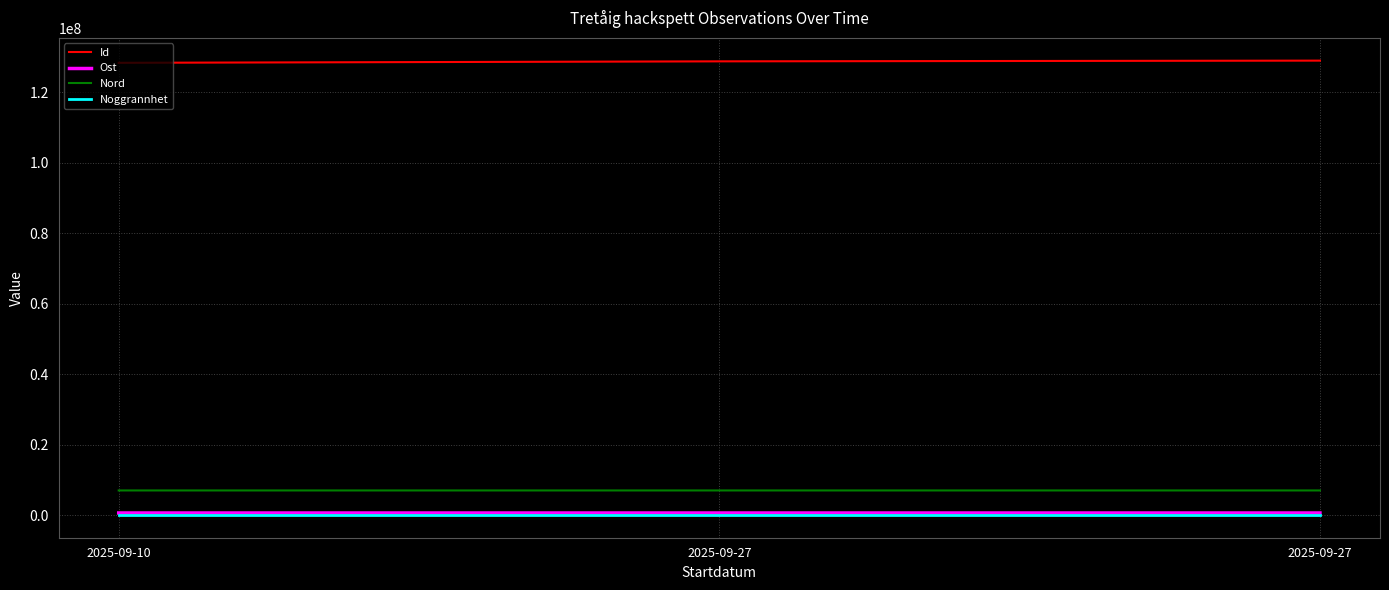

List the labels in order of Noggrannhet value, smallest first.

2025-09-10, 2025-09-27, 2025-09-27